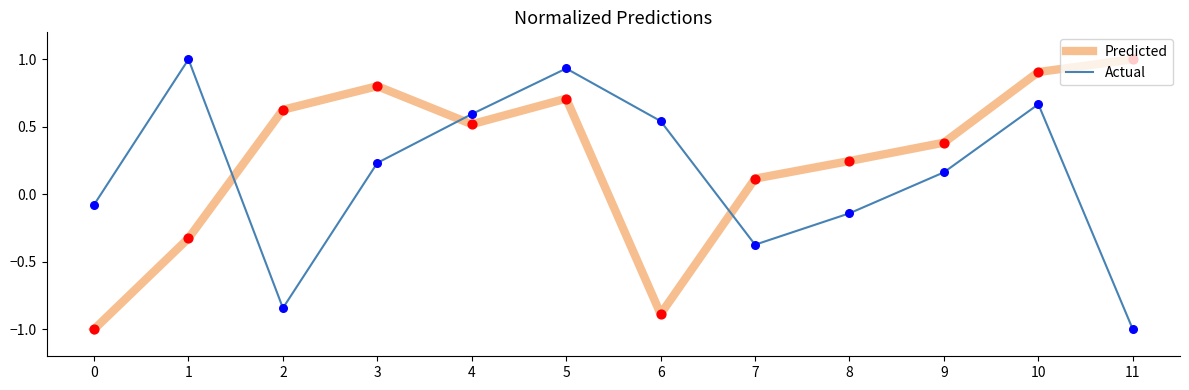

At which category is the sum across all series the highest?

5